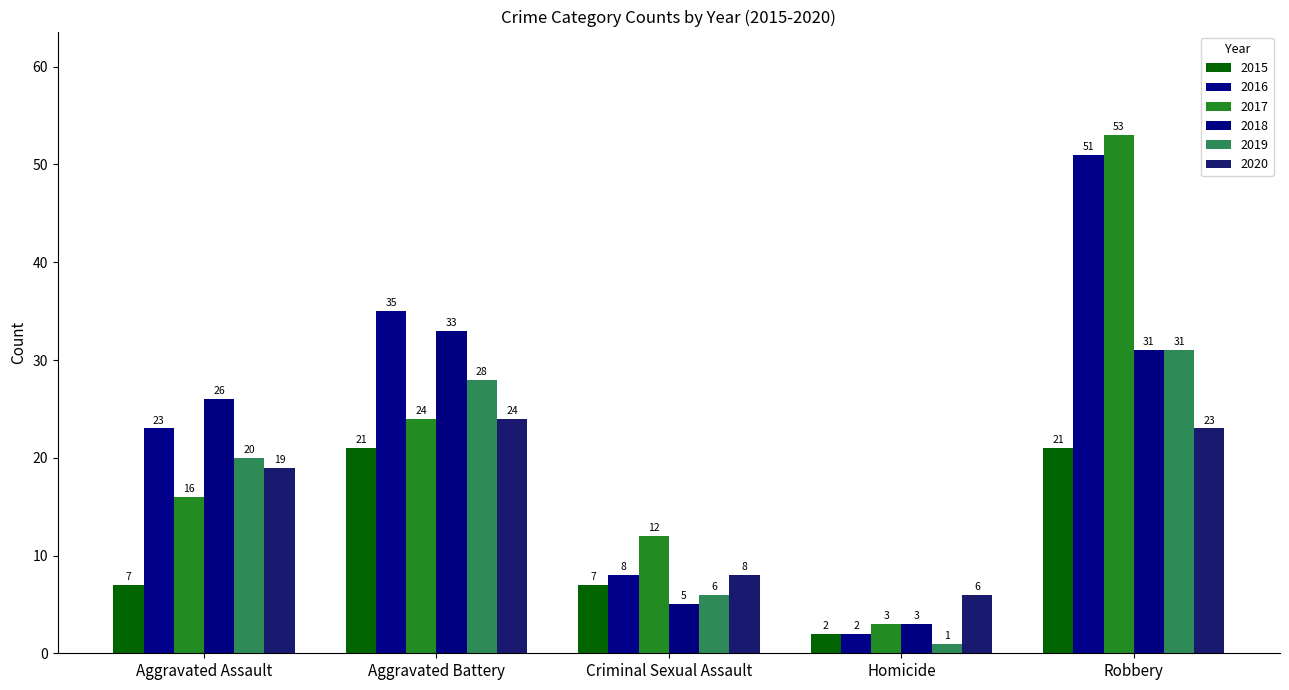

What is the value of the 2017 bar at the 3rd from the left?

12